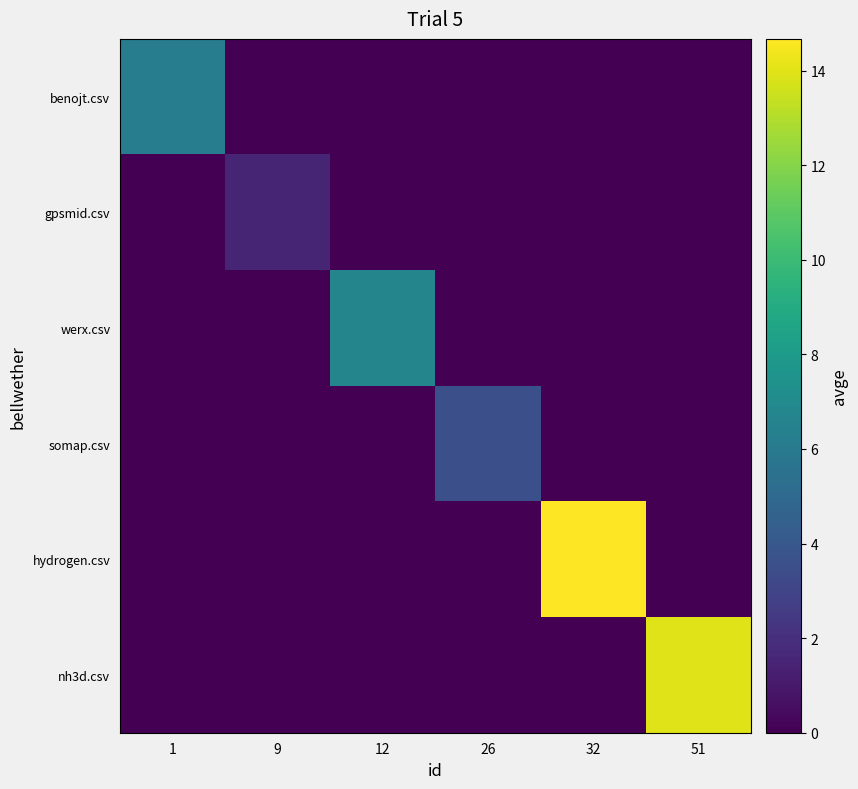

What is the spread (max minus min) of values at 12?

6.7